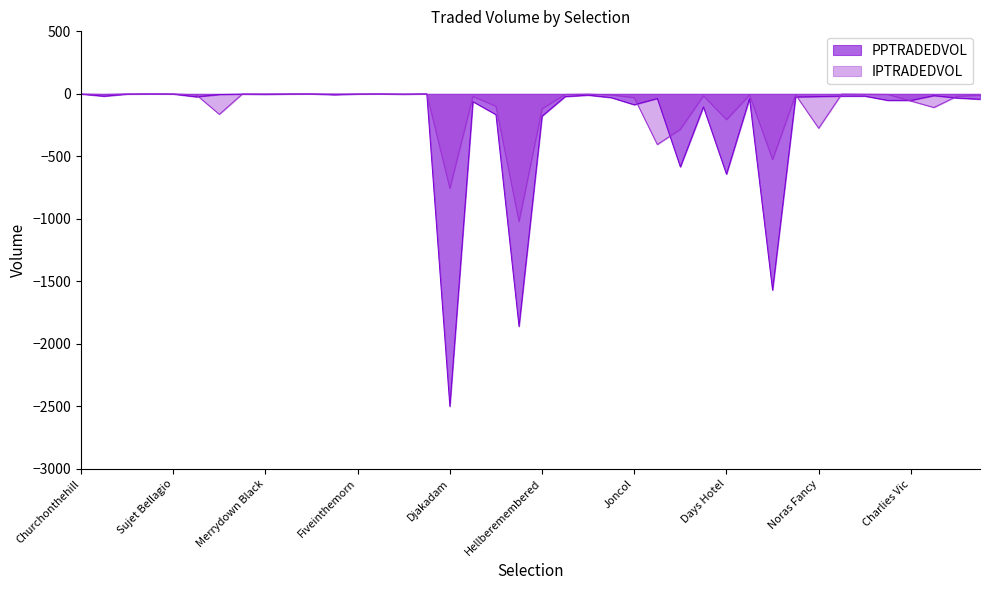

True or false: IPTRADEDVOL and PPTRADEDVOL cross at least once.

True